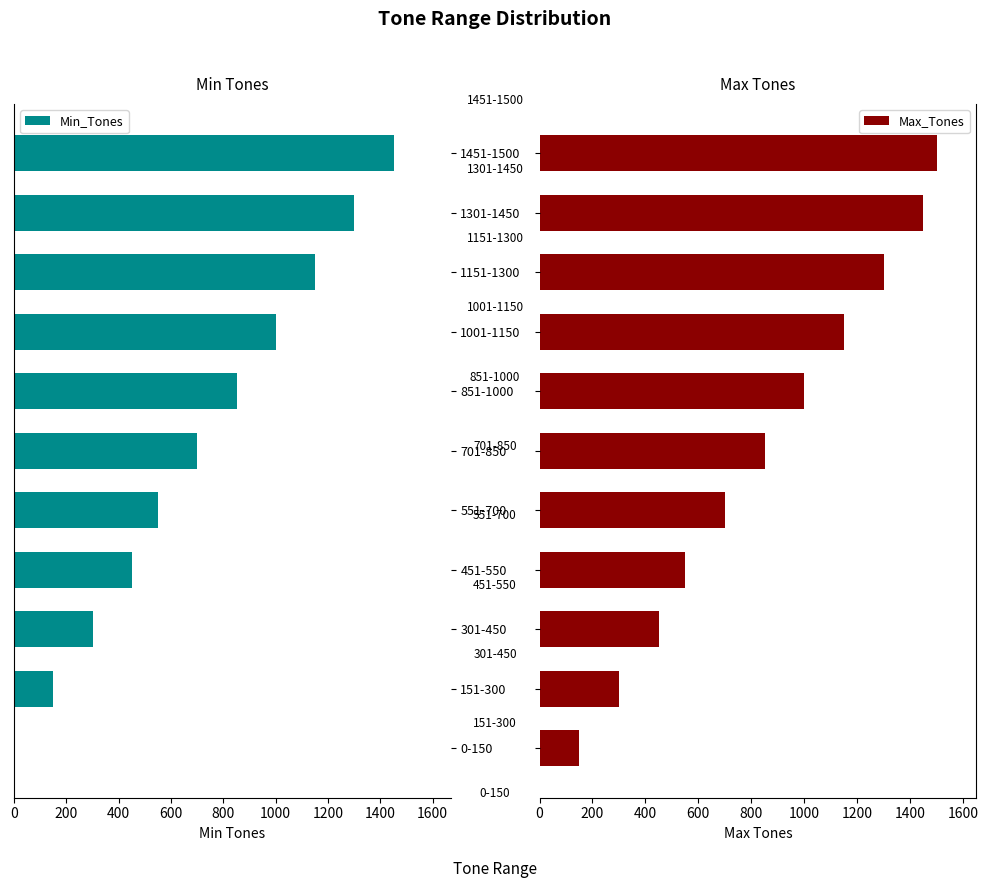

Is it true that Min_Tones equals 451 at 451-550?

True